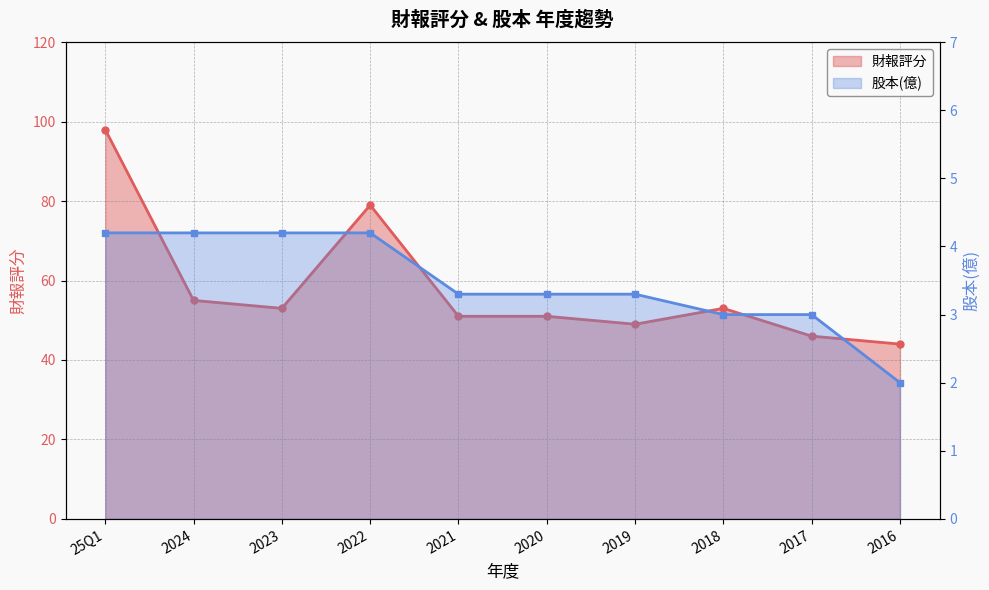

What is the spread (max minus min) of values at 2020?

47.7